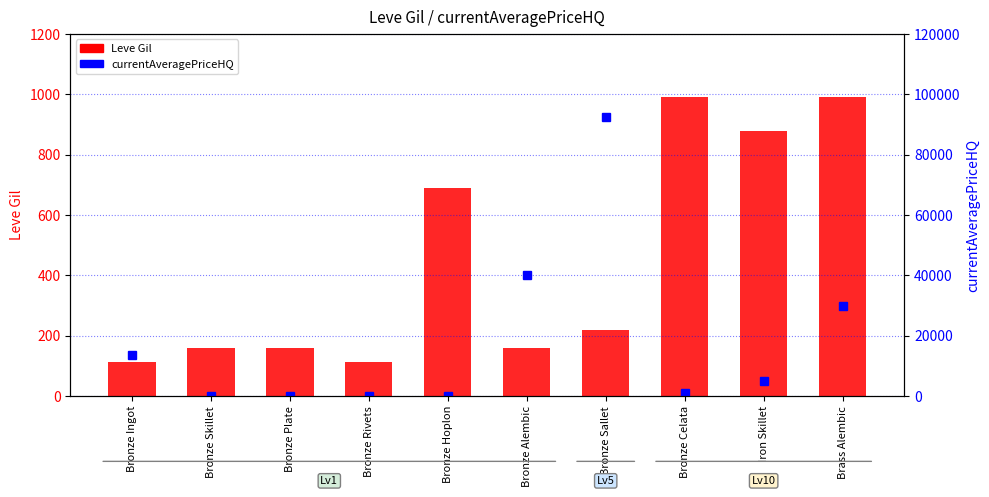

At which category is the sum across all series the highest?

Bronze Sallet